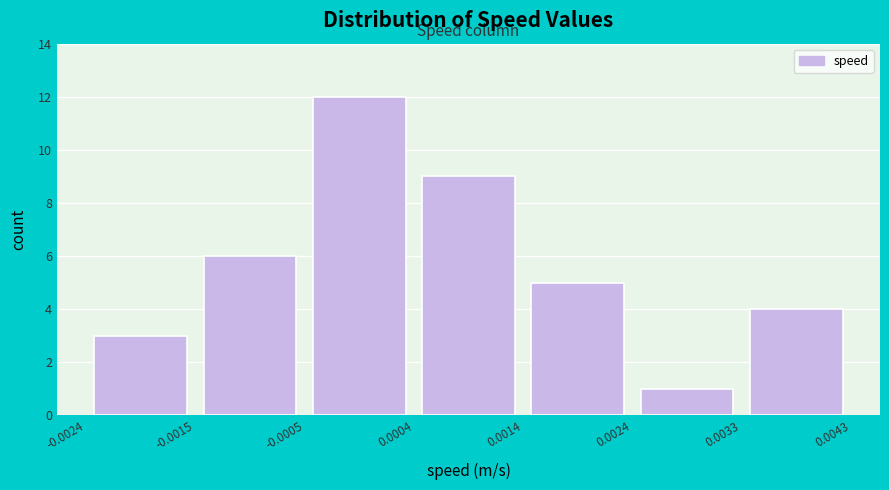

Reading left to right, transcribe this chart: for each bar, give the range it covers on the x-axis and its height. The values are not printed on the chart, so give them approximately, as read against the axis.

-0.0024 to -0.0015: 3
-0.0015 to -0.0005: 6
-0.0005 to 0.0004: 12
0.0004 to 0.0014: 9
0.0014 to 0.0024: 5
0.0024 to 0.0033: 1
0.0033 to 0.0043: 4